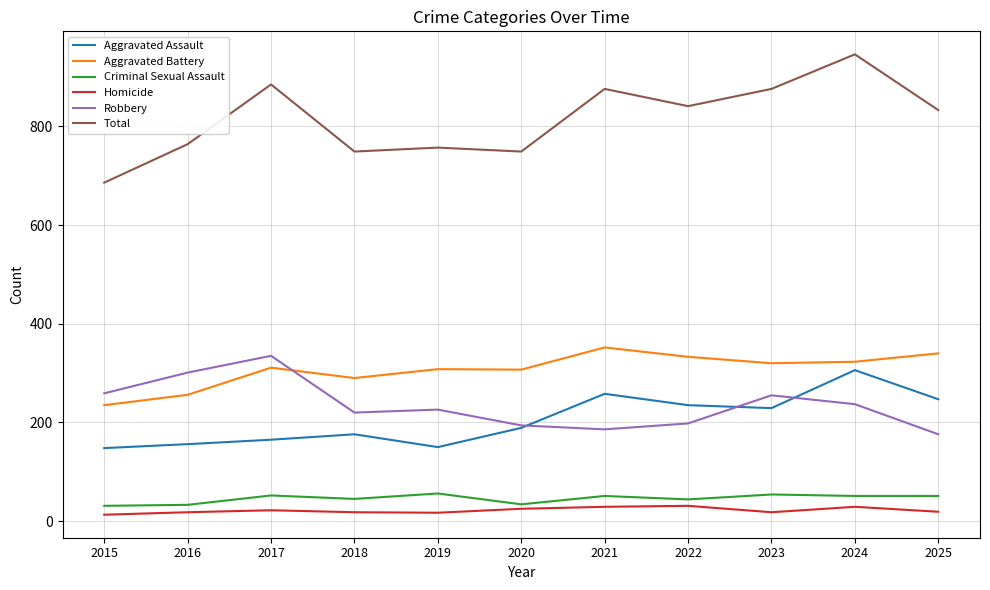

What is the greatest value displayed?

946